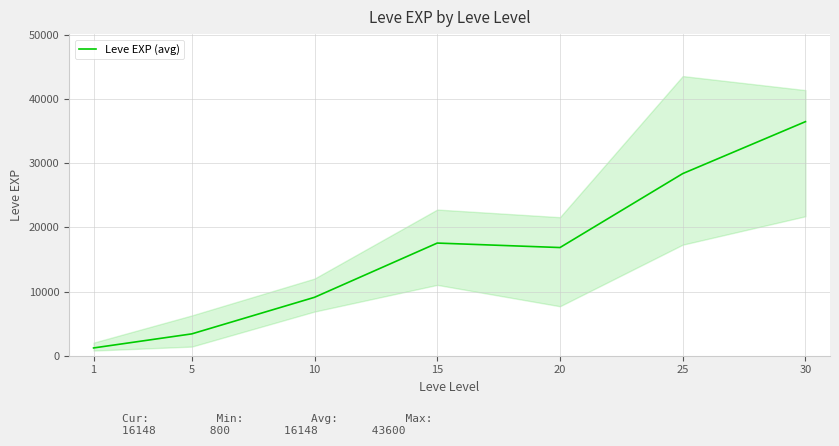

Rank the categories by value from lowest to highest.

1, 5, 10, 20, 15, 25, 30